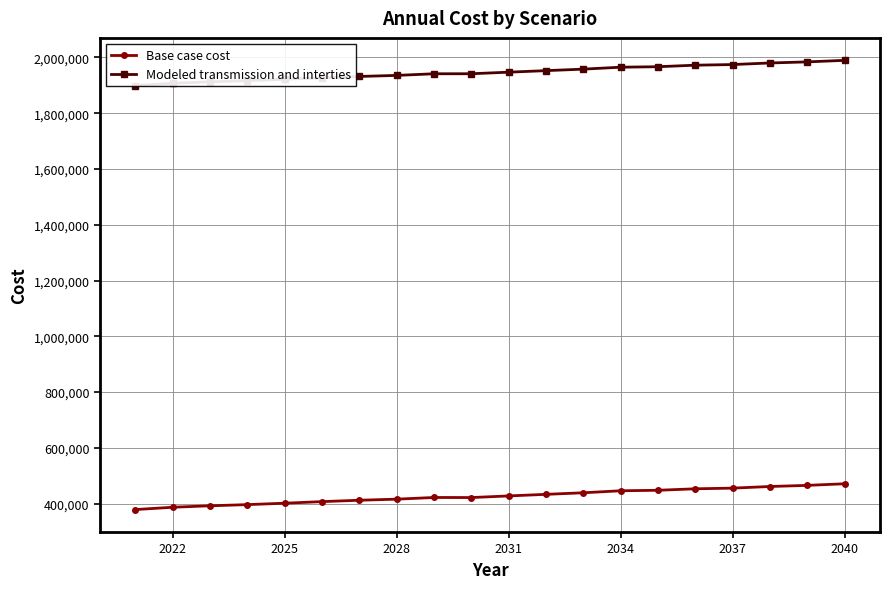

What is the minimum value for Base case cost?

378566.3